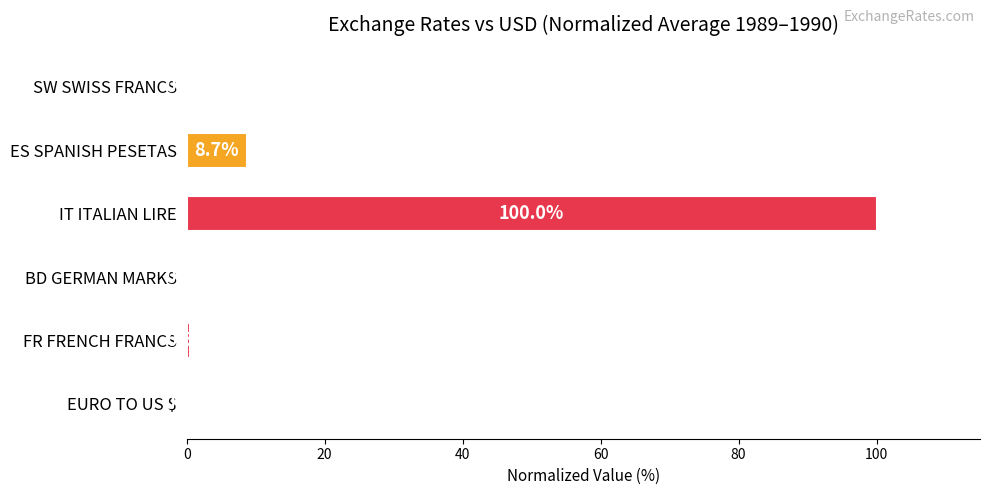

The chart shows a value of 12.4 at ES SPANISH PESETAS. True or false?

False